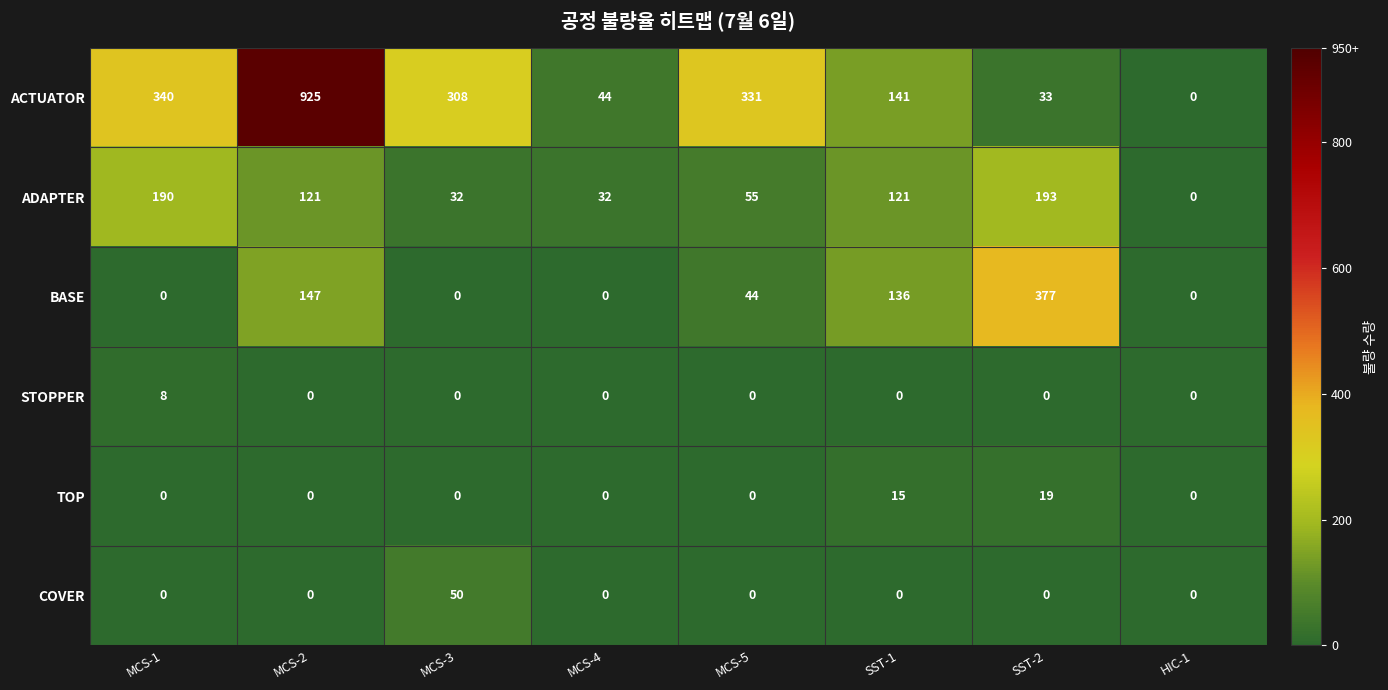

Which series has the largest total across all categories?

ACTUATOR